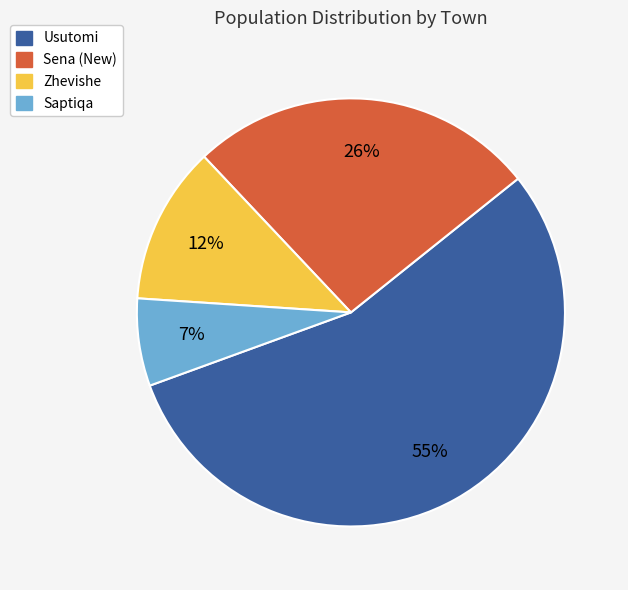

What is the ratio of the value at Usutomi to the value at Zhevishe?

4.6